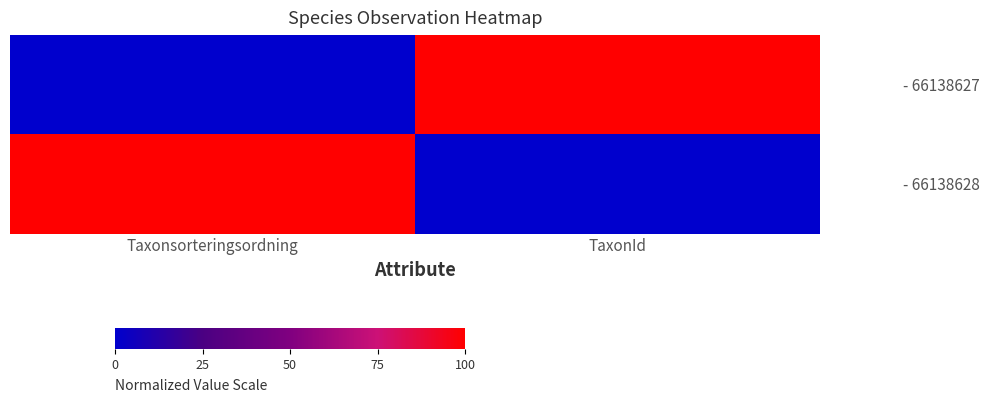

Which has a higher value, TaxonId or Taxonsorteringsordning?

TaxonId